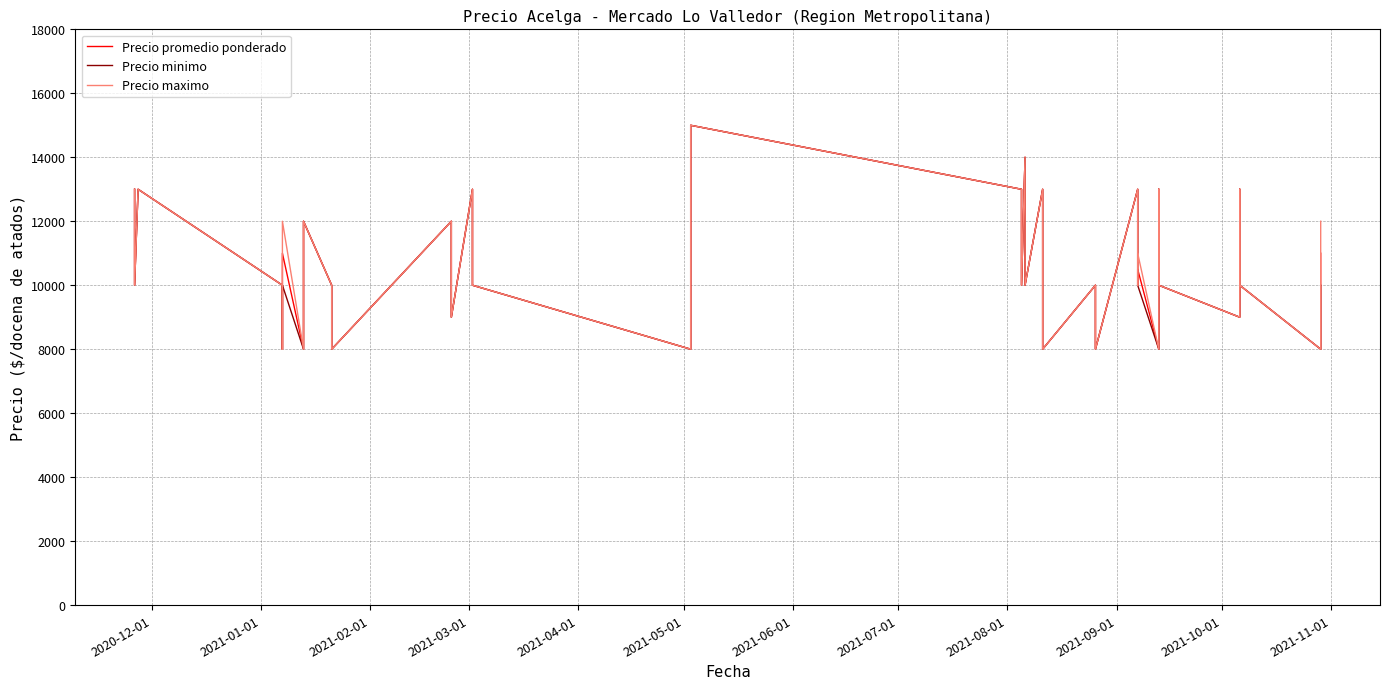

How many values in the Precio minimo series exceed 10000?

16